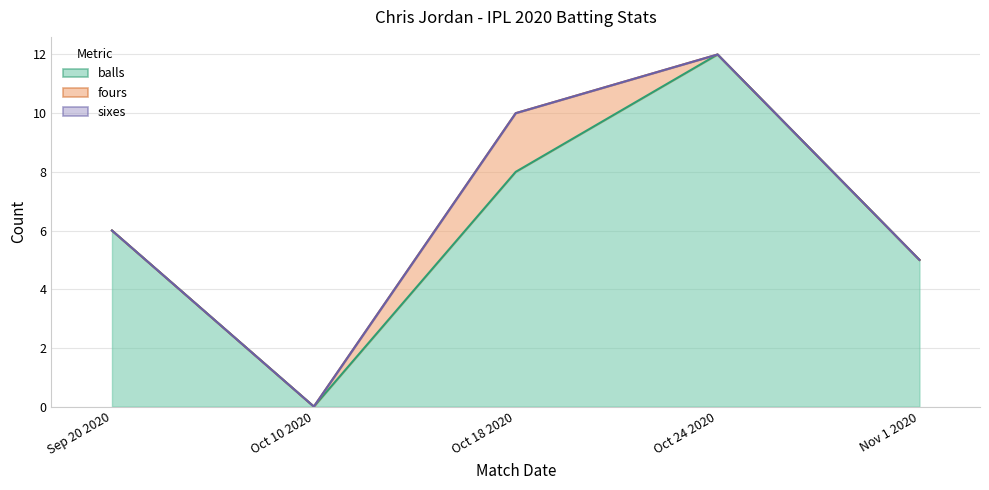

Reading right to left, what are all the values shown in this chart?

balls: 5	12	8	0	6
fours: 0	0	2	0	0
sixes: 0	0	0	0	0